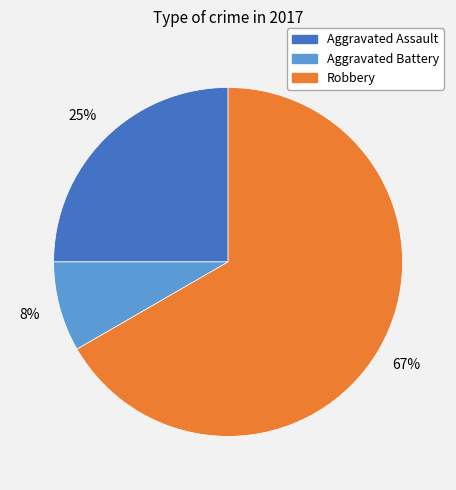

What is the smallest slice in the pie chart?

Aggravated Battery